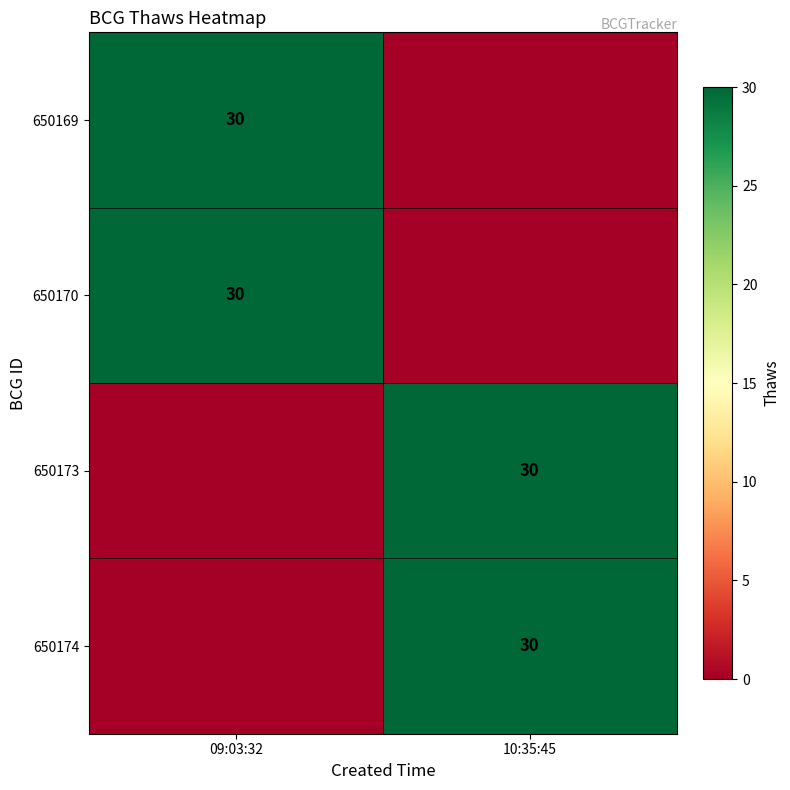

Is it true that 650170 equals 17 at 09:03:32?

False